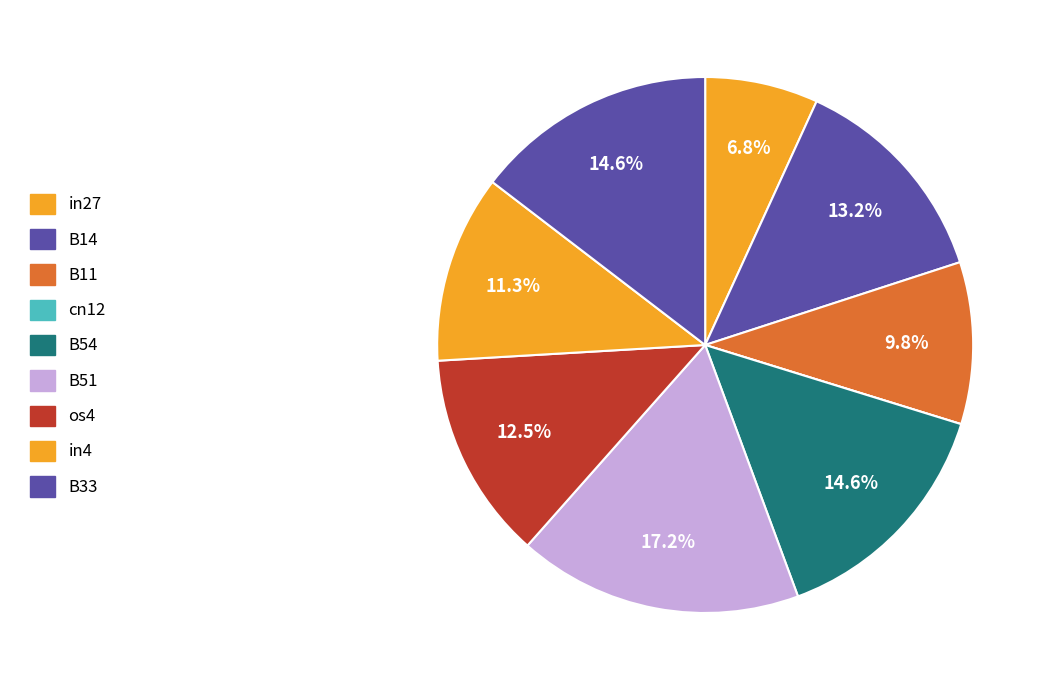

To the nearest percent, what is the combined percentage of in27 and B33?

21%